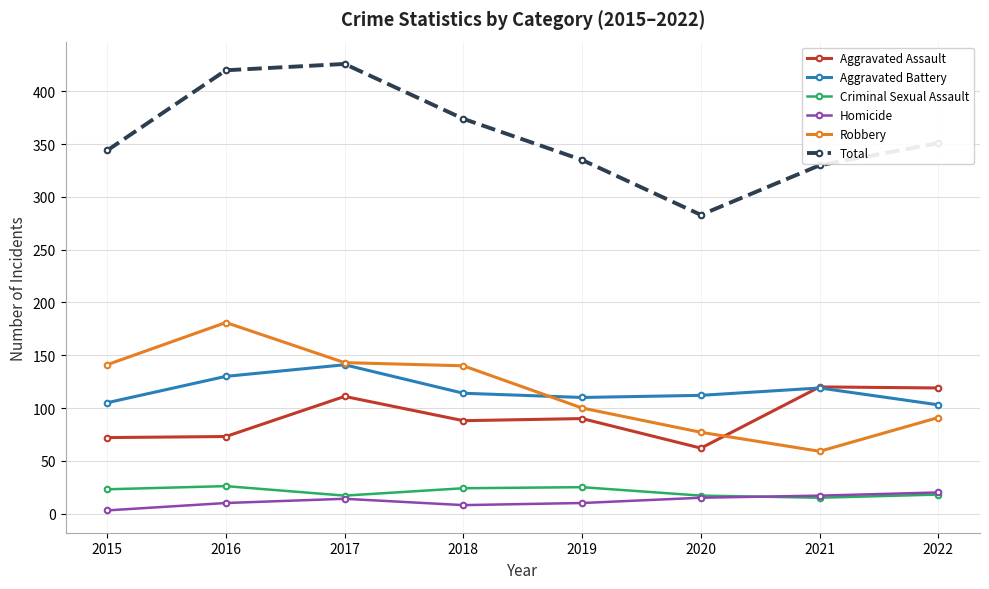

True or false: Aggravated Battery has more than 1 interior local peaks.

True